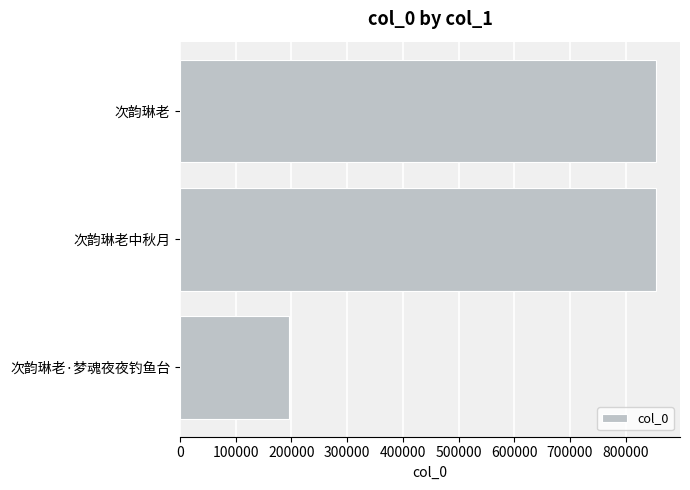

What is the change in value from 次韵琳老·梦魂夜夜钓鱼台 to 次韵琳老中秋月?

+659979